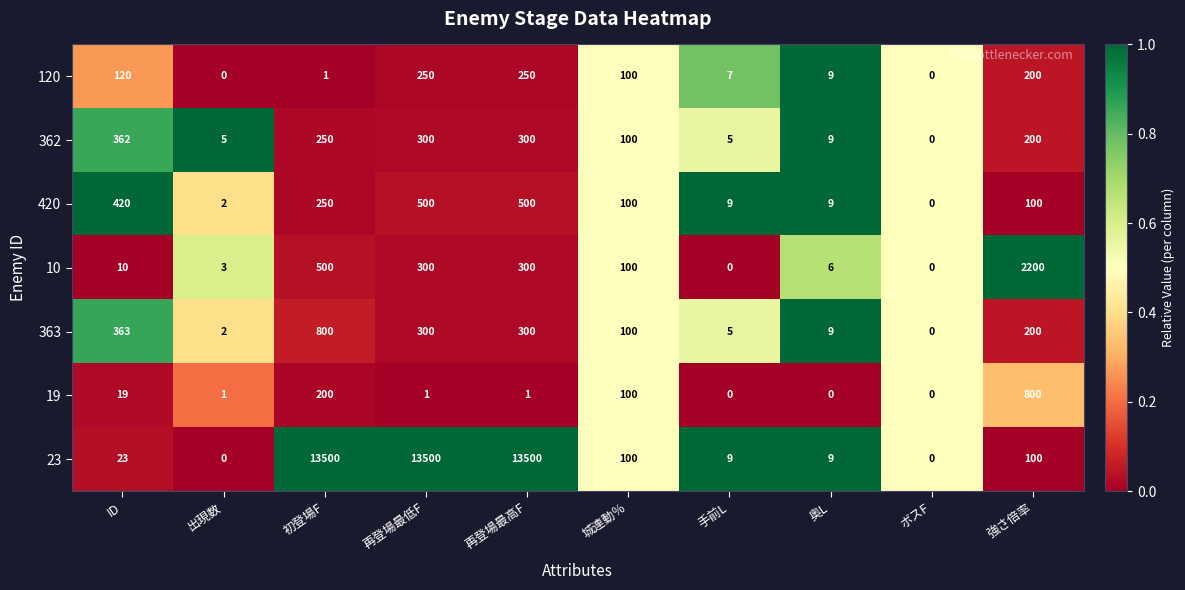

What is the maximum value shown in the chart?

13500